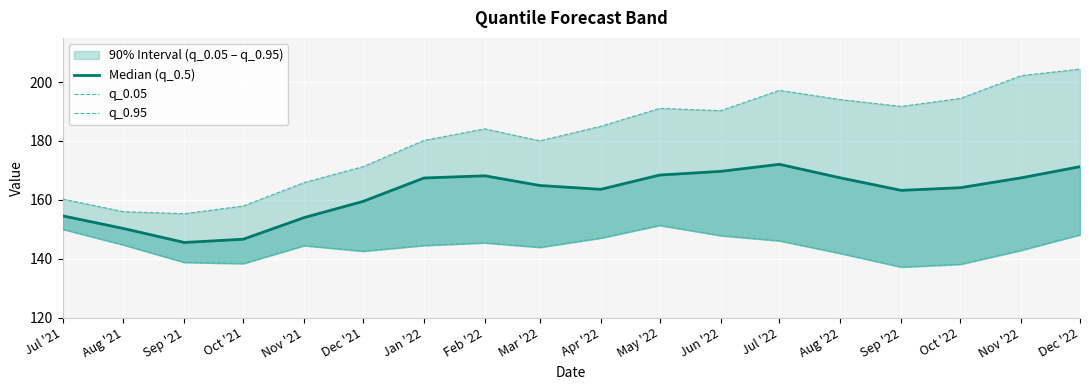

True or false: q_0.95 has more than 2 interior local peaks.

True